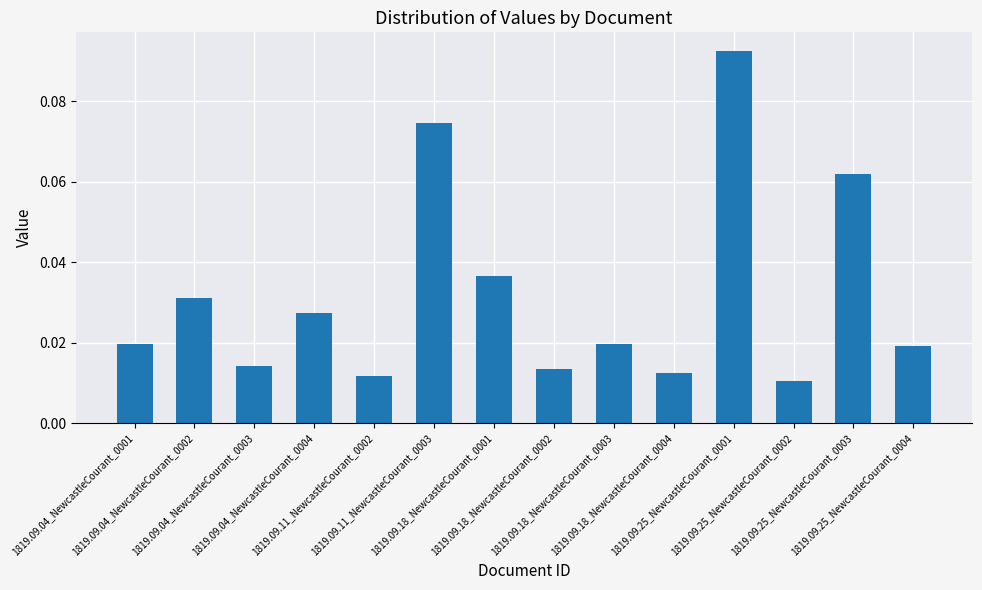

What is the sum of all values?

0.4